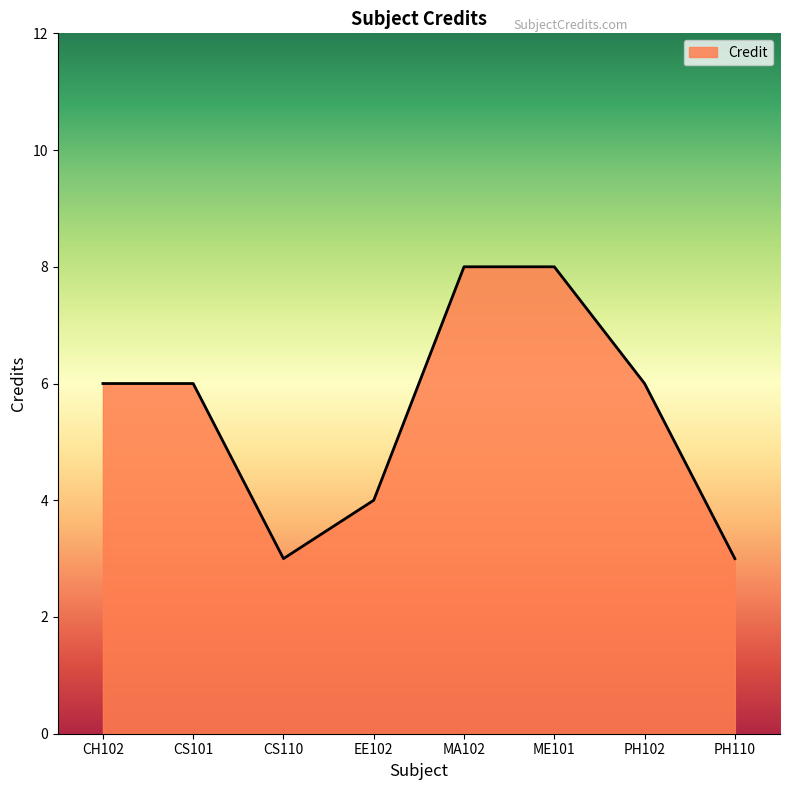

What is the average value?

6